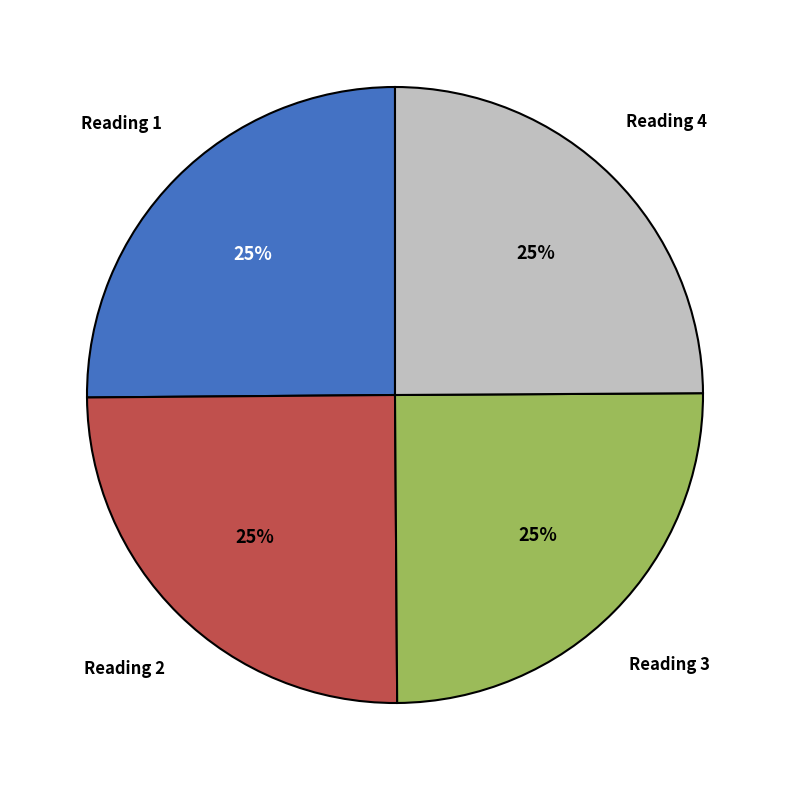

What percentage is the Reading 2 slice, to the nearest percent?

25%